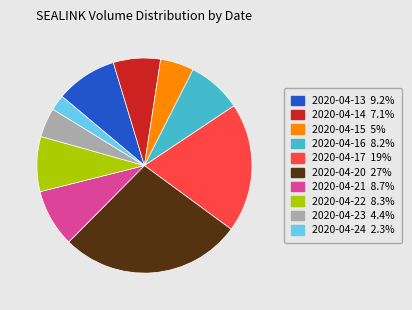

Does any single category account for the majority?

No